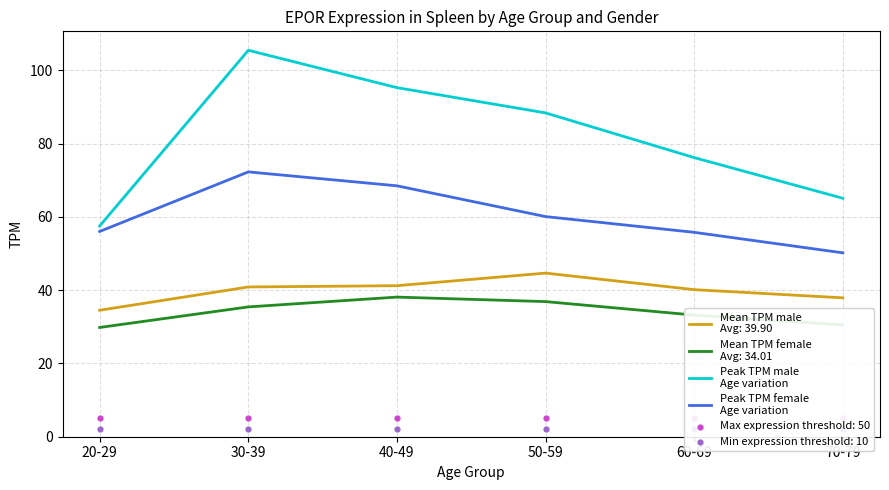

At how many categories does at least one series exceed 60?

5